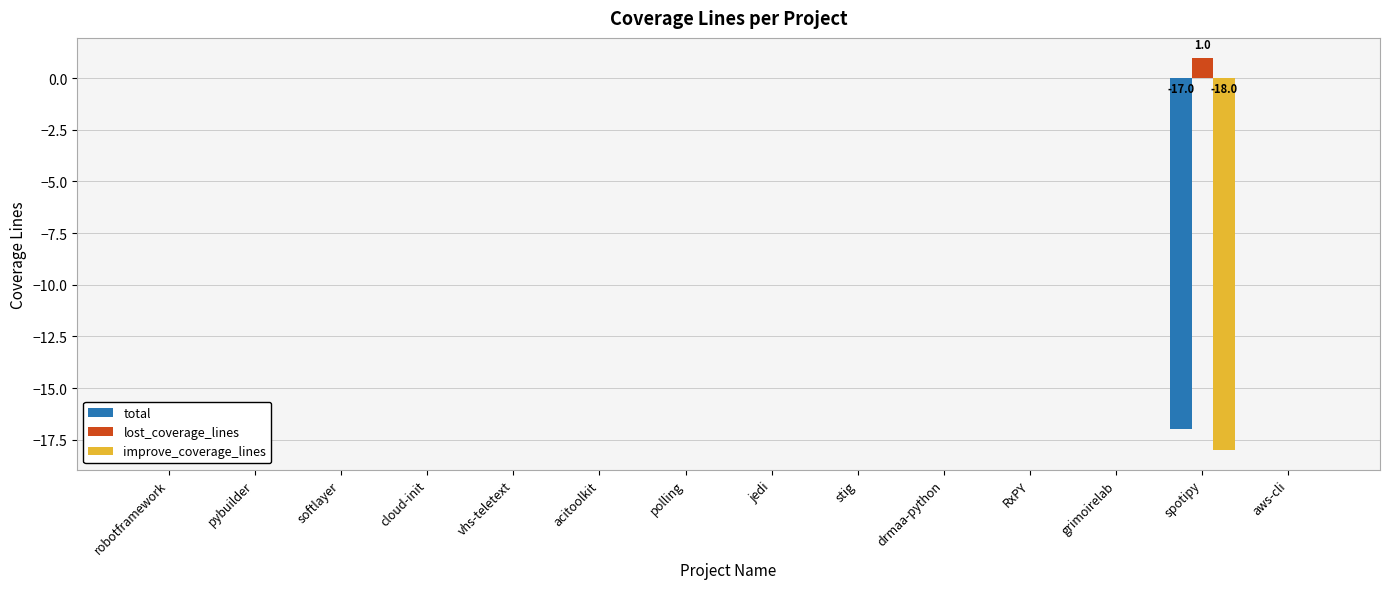

The lost_coverage_lines series shows 1 at pybuilder. True or false?

False